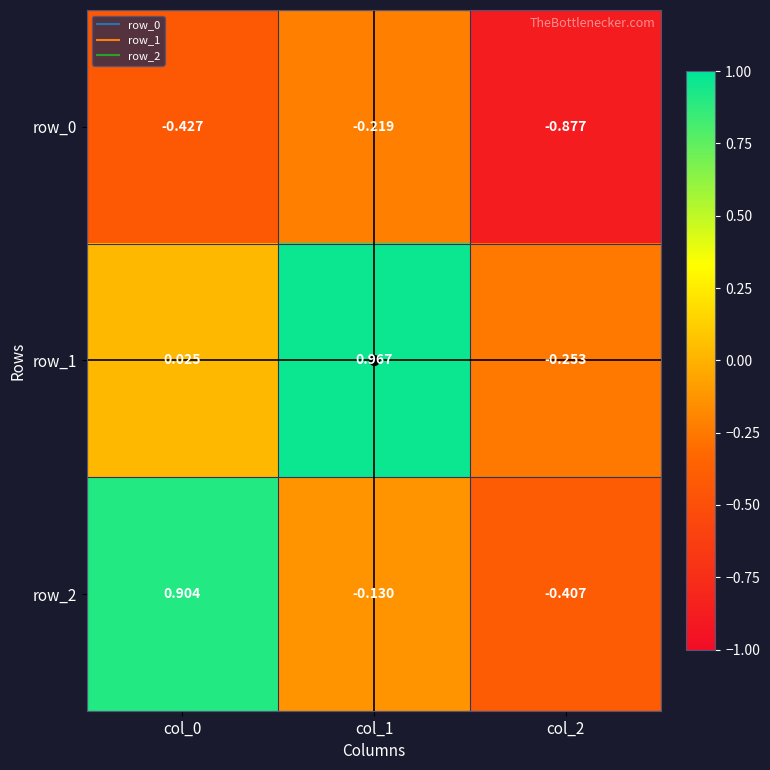

Is the value of row_2 at col_2 greater than the value of row_1 at col_1?

No